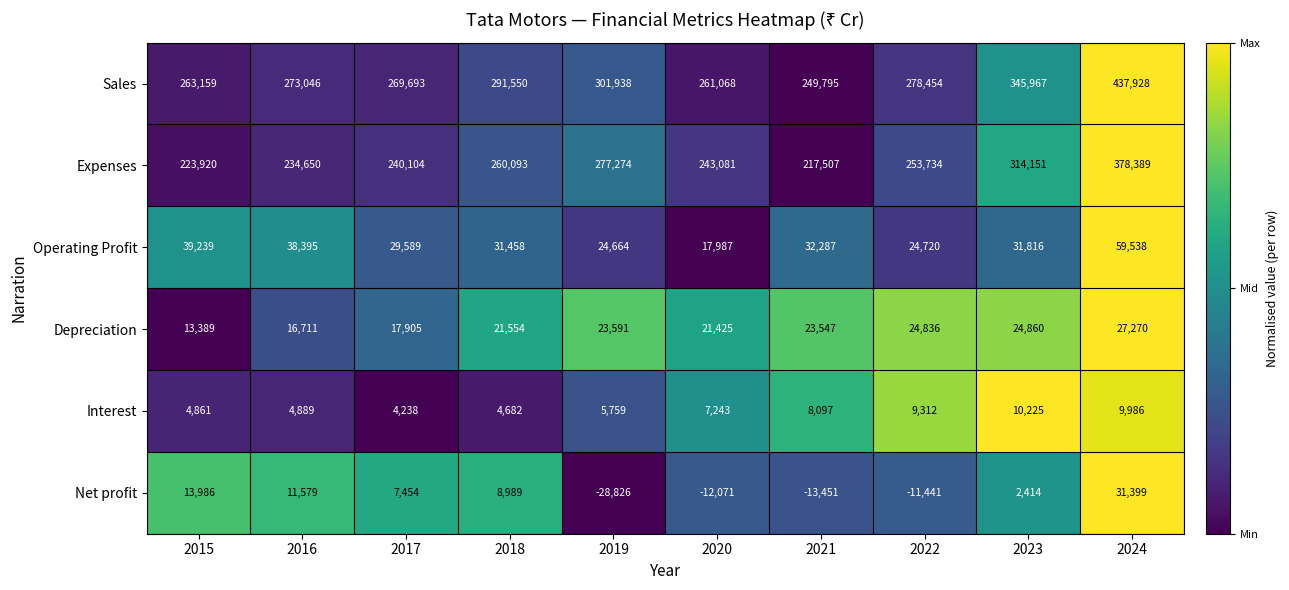

Which series has the widest spread of values?

Sales